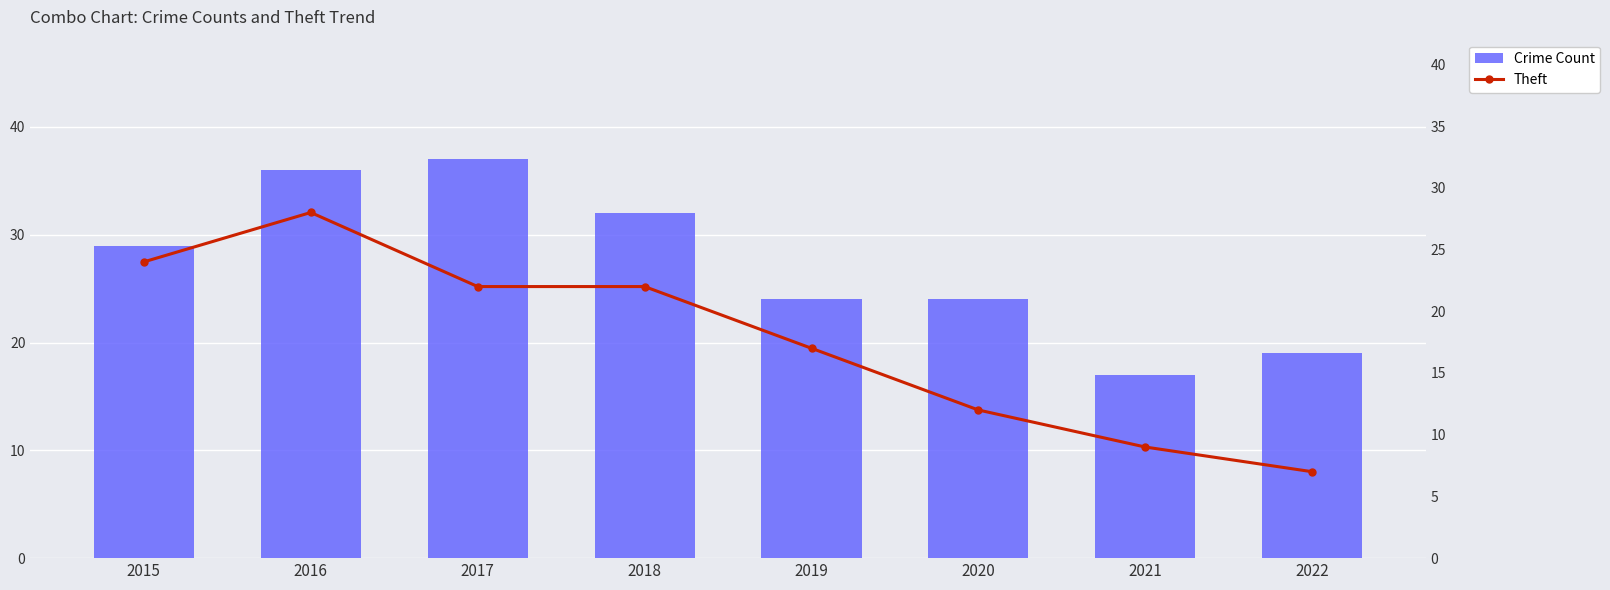

Reading right to left, what are all the values shown in this chart?

Crime Count: 19	17	24	24	32	37	36	29
Theft: 7	9	12	17	22	22	28	24